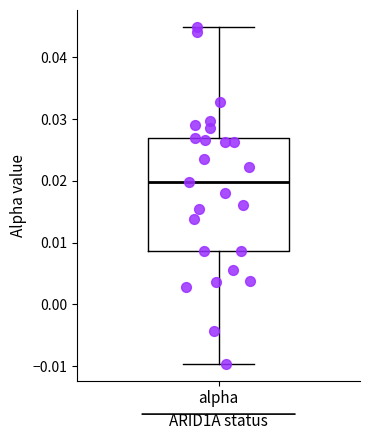

Where is the lower edge of the box for alpha on the y-axis? The values are not printed on the chart, so give them approximately, as read against the axis.

0.009